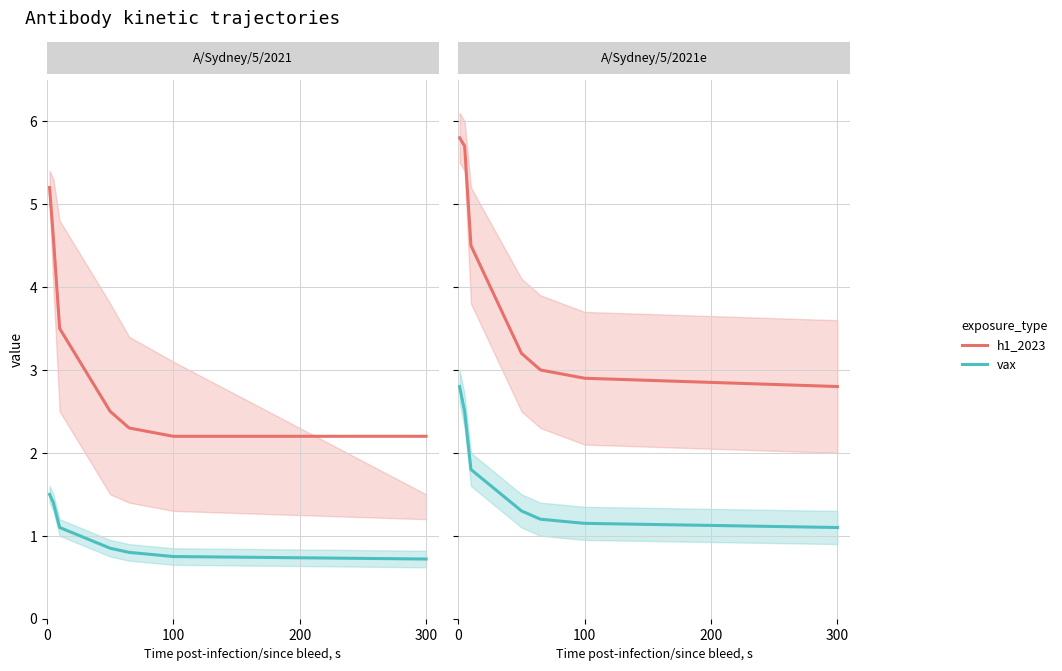

What is the sum of the h1_2023 values at 200 and 6?

7.3